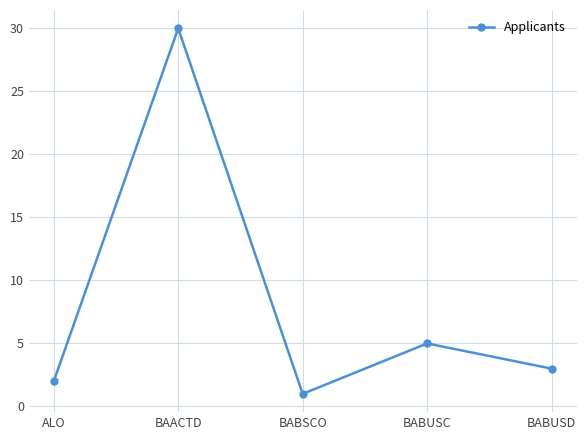

At which category does the chart reach its peak across all series?

BAACTD